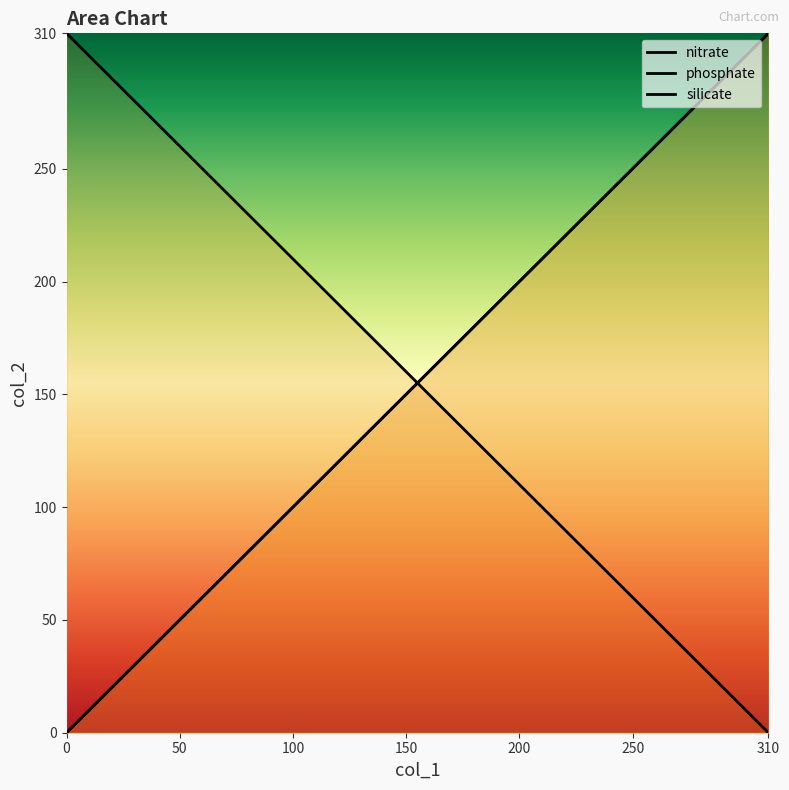

What is the maximum value for silicate?

310